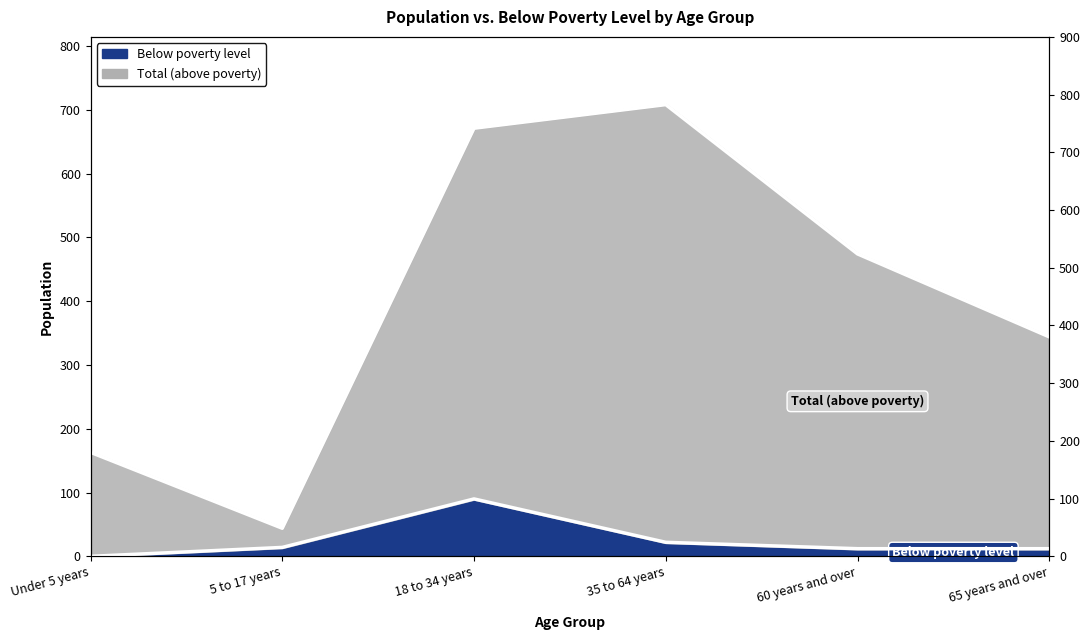

Rank the categories by Total value from highest to lowest.

35 to 64 years, 18 to 34 years, 60 years and over, 65 years and over, Under 5 years, 5 to 17 years